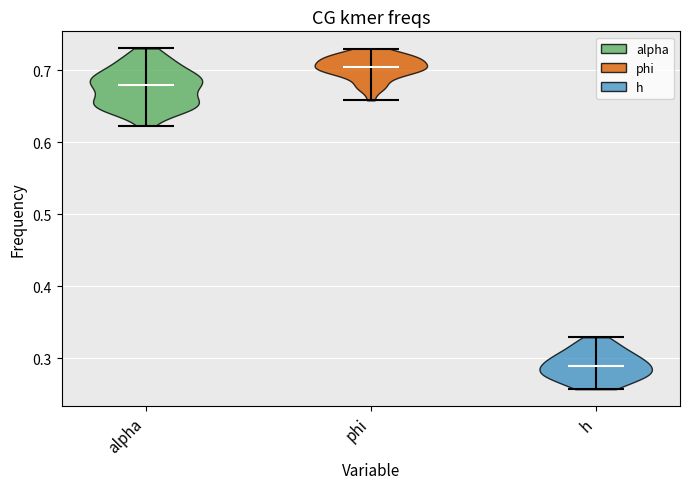

Reading left to right, read every violin against the y-axis: where its median line is, and the lowest and highest points it reaches. The values are not printed on the chart, so give them approximately, as read against the axis.

alpha: median line 0.68, lowest point 0.62, highest point 0.73
phi: median line 0.70, lowest point 0.66, highest point 0.73
h: median line 0.29, lowest point 0.26, highest point 0.33